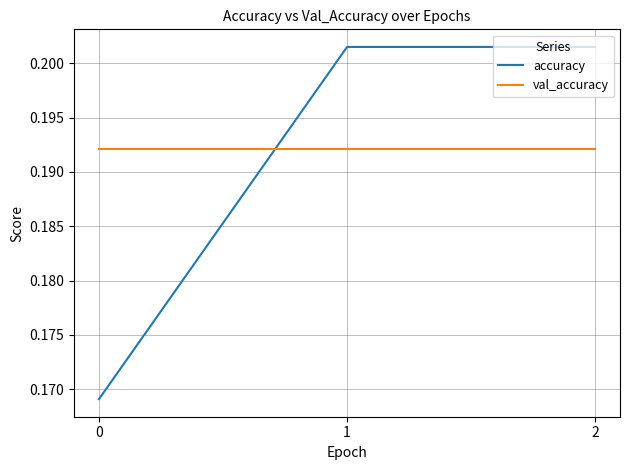

Which series changed the most between 0 and 2?

accuracy